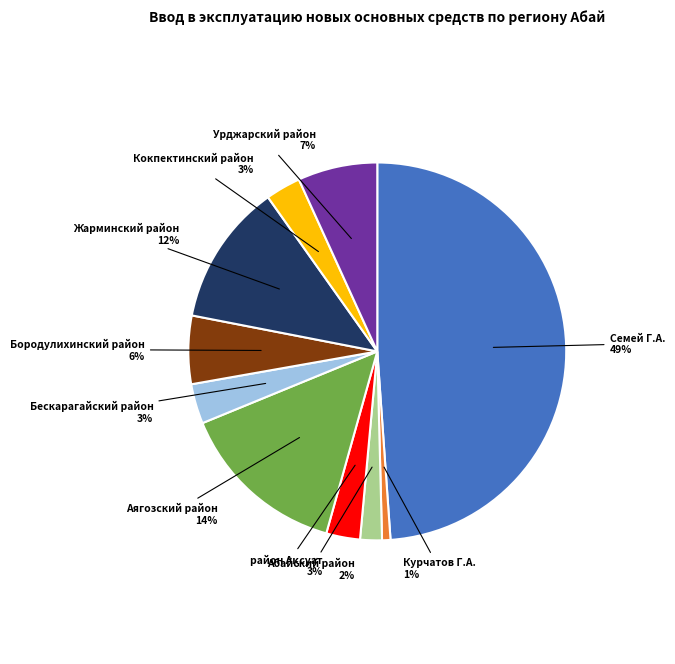

How many slices are in this pie chart?

10